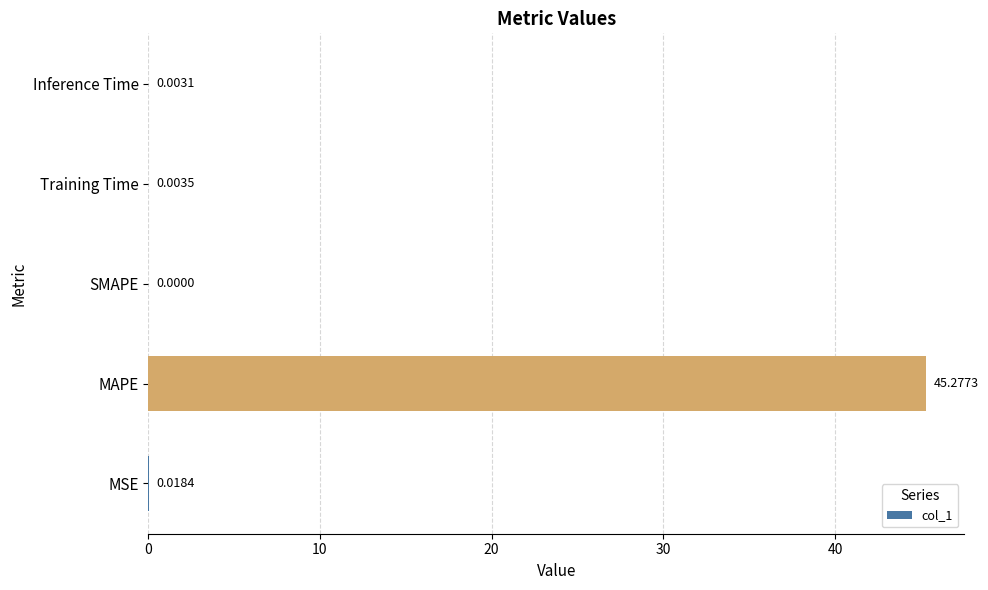

At which category does the chart reach its peak across all series?

MAPE